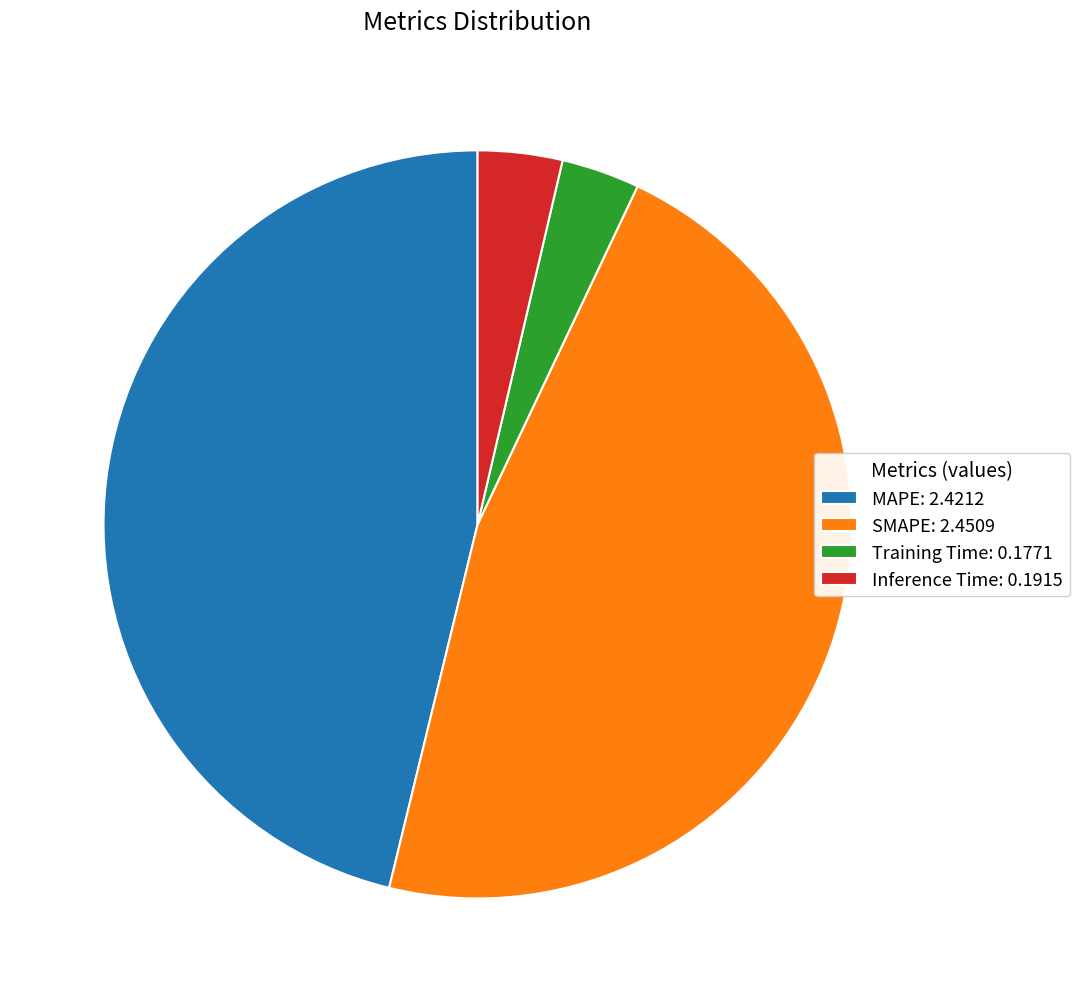

Which has a higher value, SMAPE or MAPE?

SMAPE